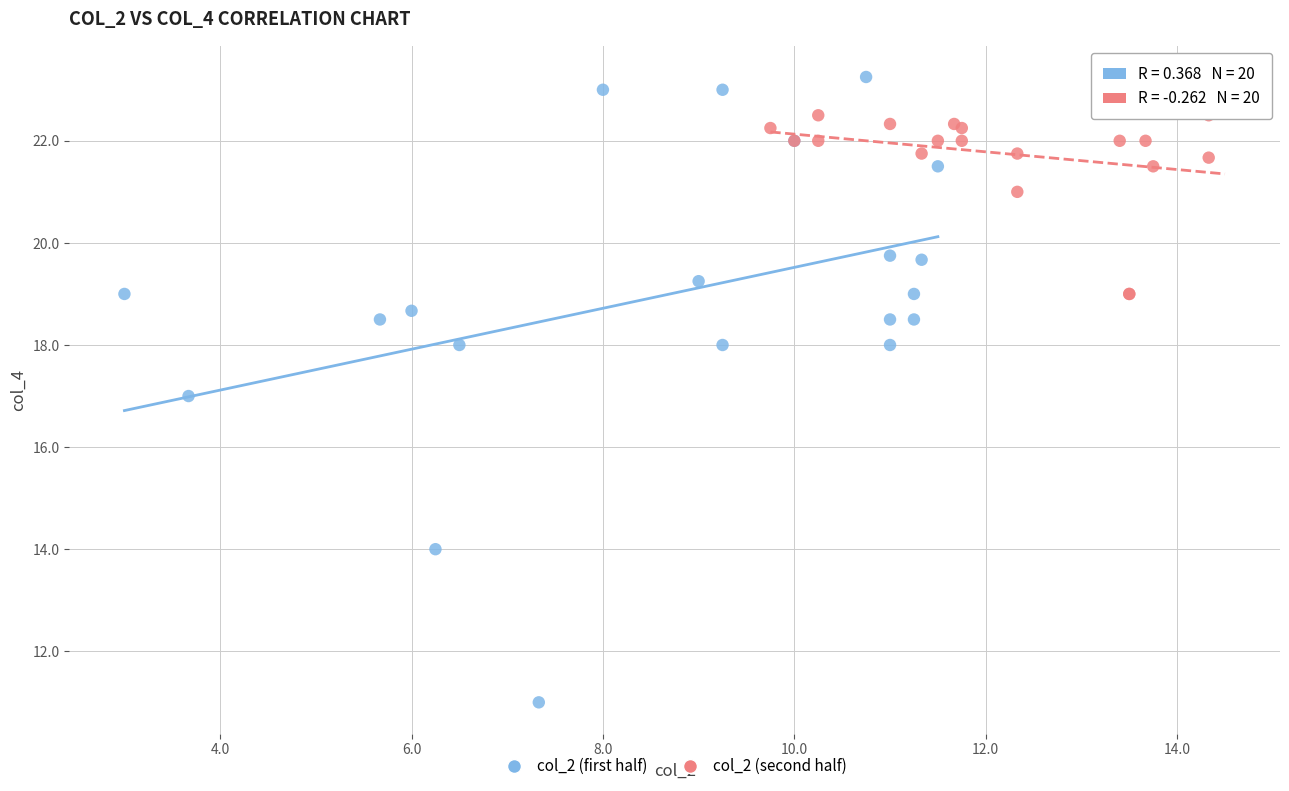

Which series reaches the minimum Y coordinate?

col_2 (first half)